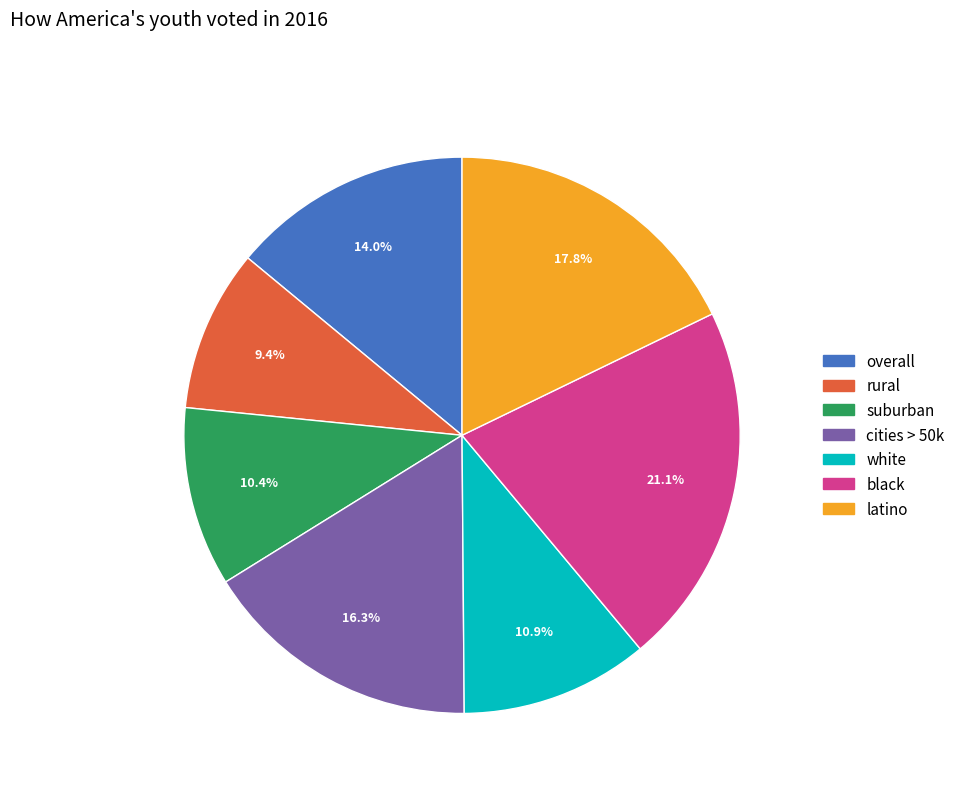

Which category has the smallest portion of the pie?

rural